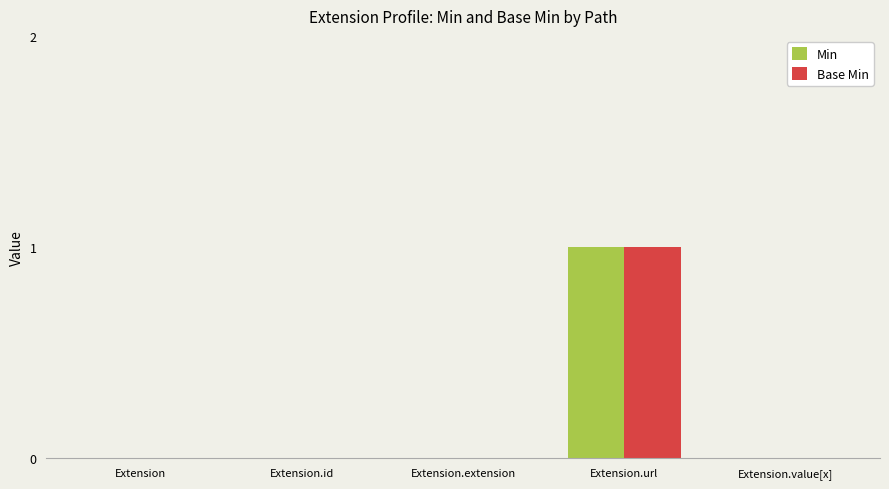

How many data points does each series have?

5